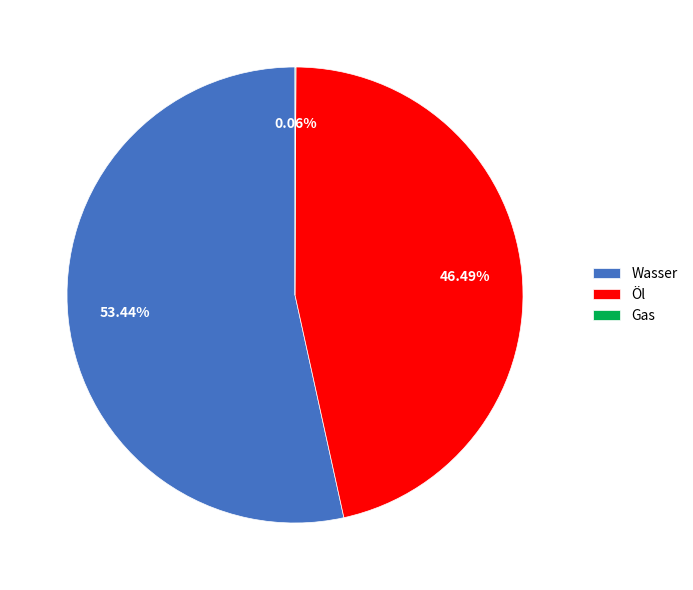

Does Wasser represent more than half of the total?

Yes